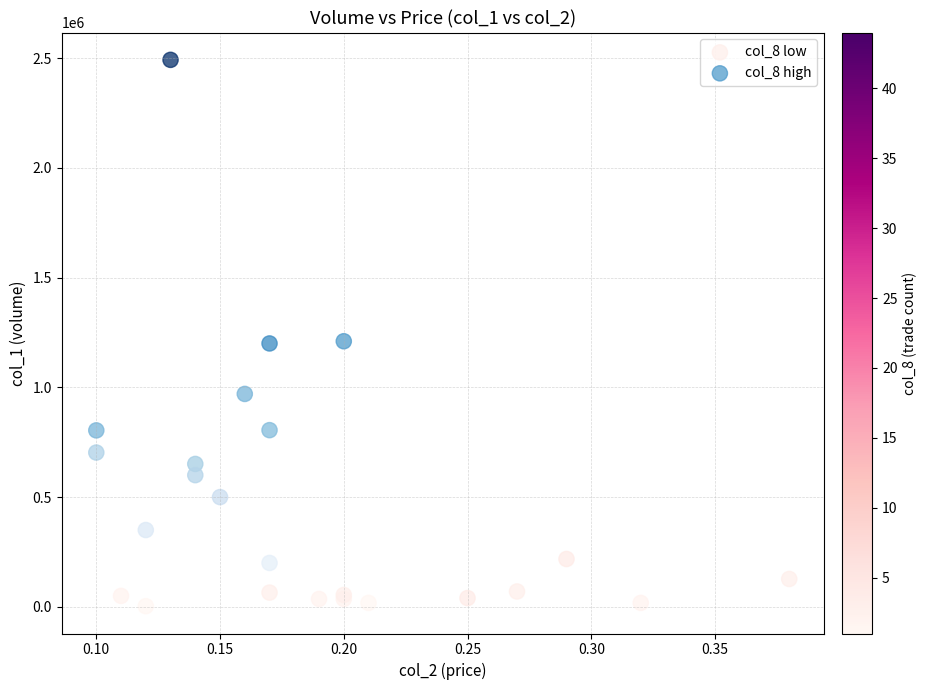

Which series reaches the maximum Y coordinate?

col_8 high